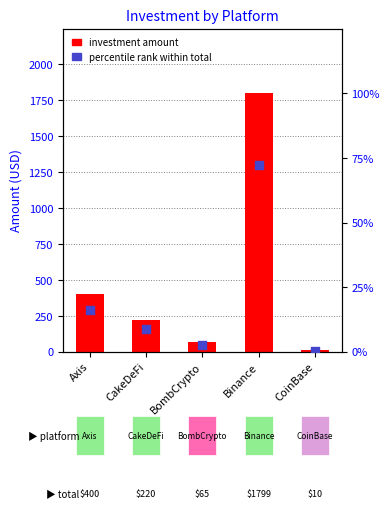

Which series has the widest spread of Y values?

Investment amount